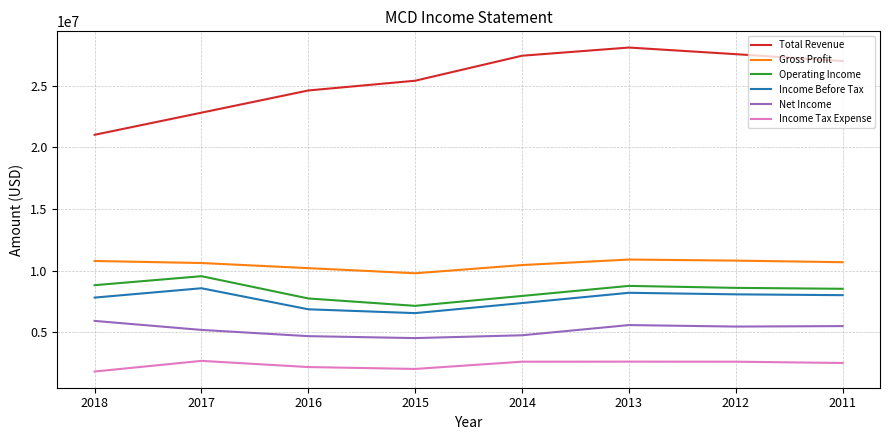

What is the sum of the Total Revenue values at 2016 and 2013?

52727600